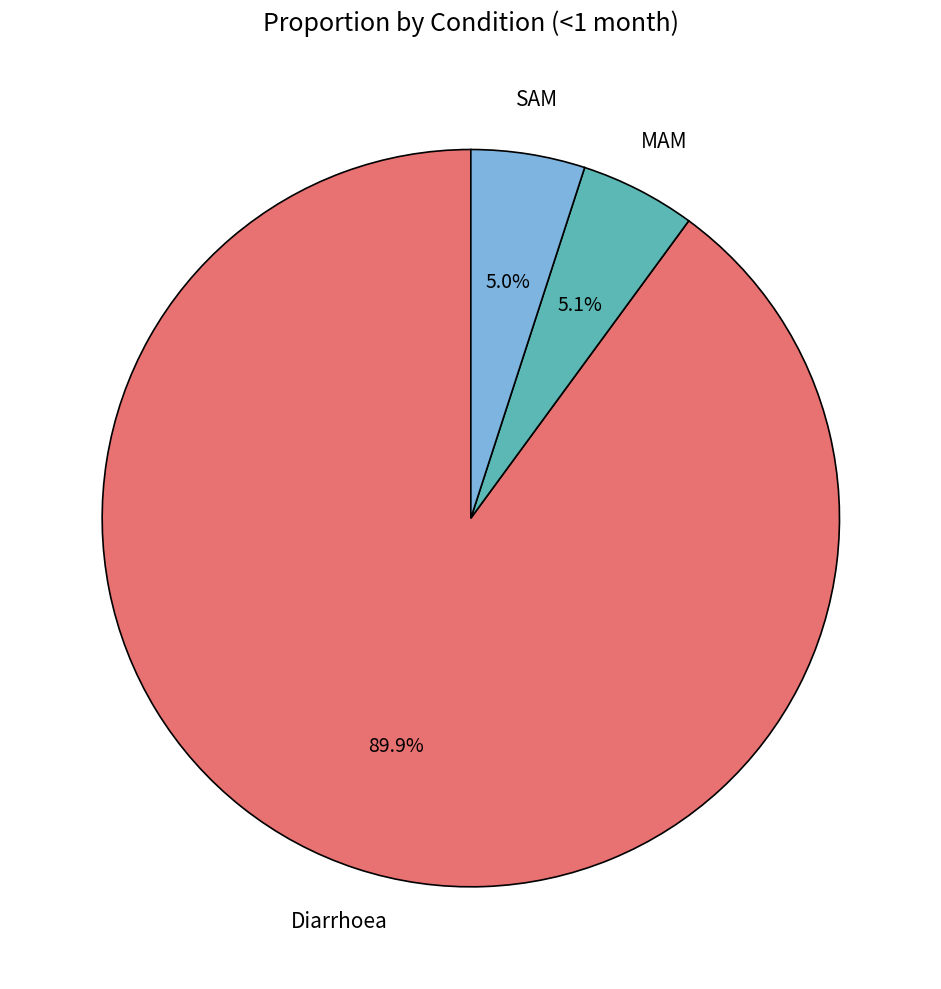

Which slice is the largest?

Diarrhoea